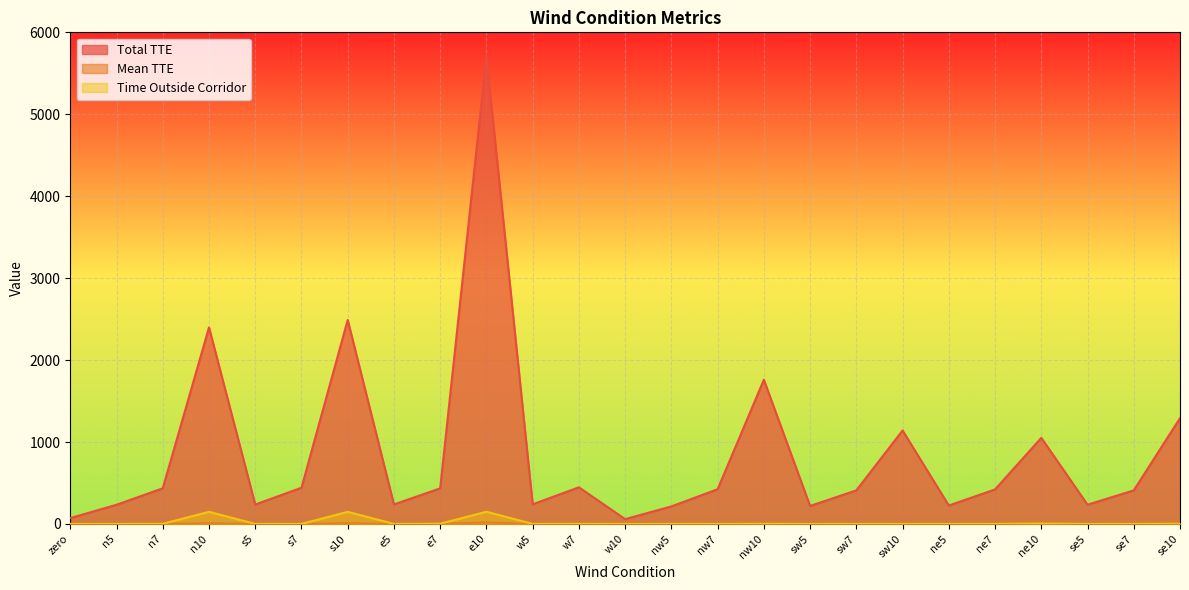

How many interior local valleys does the Mean TTE series have?

7